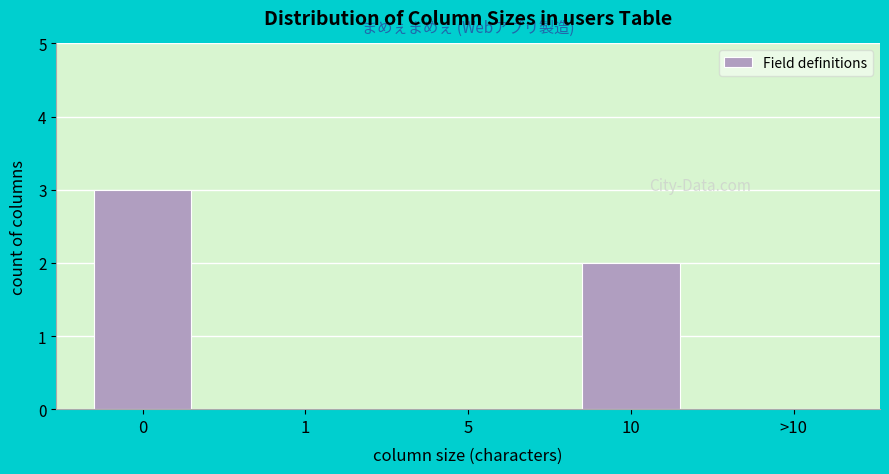

Reading left to right, transcribe all the data shown in this chart.

0=3	1=0	5=0	10=2	>10=0